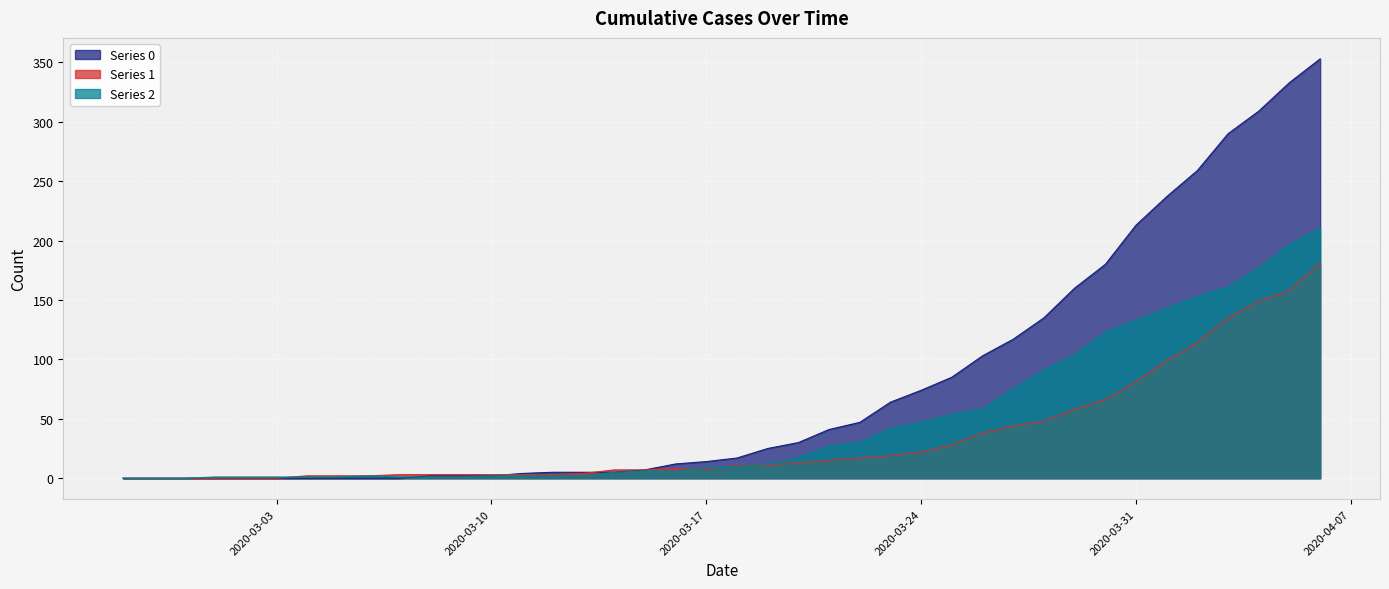

What position from the right is 2020-03-20?

18